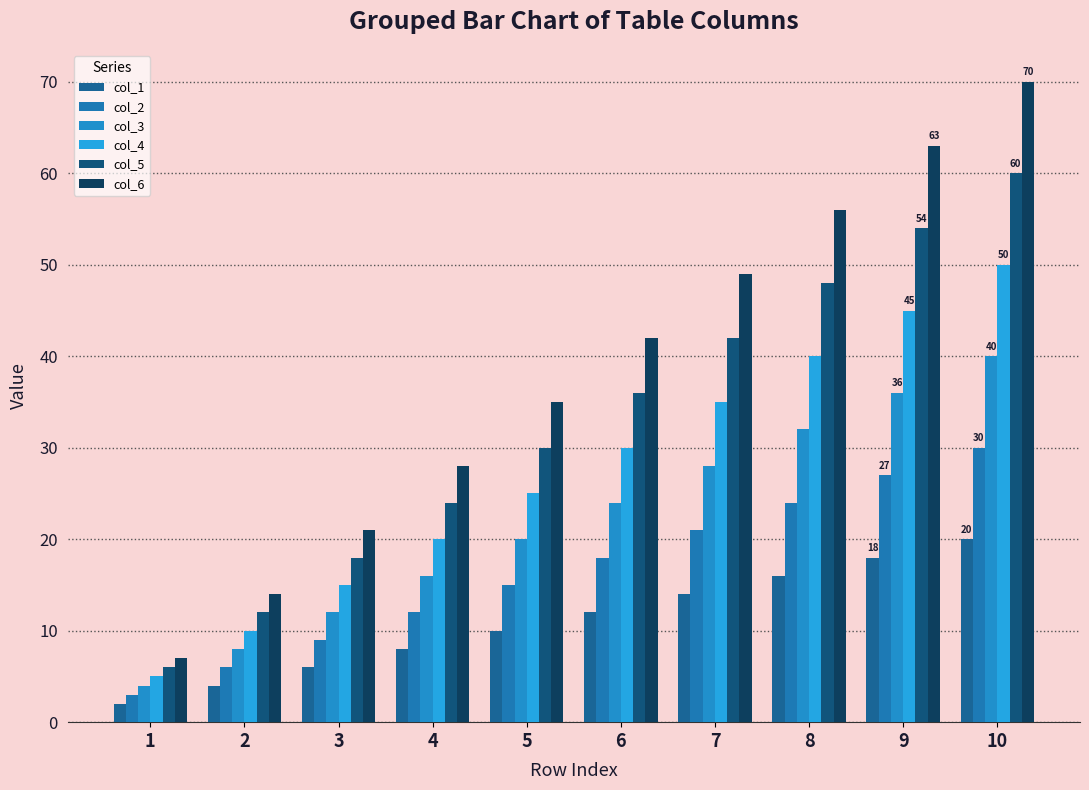

What is the difference between the highest and lowest values at 8?

40